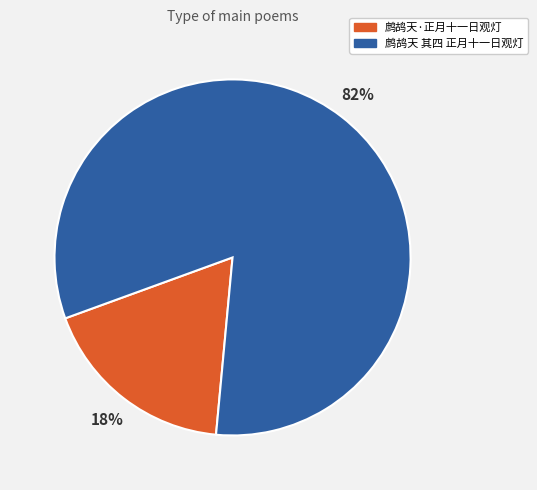

Which has a higher value, 鹧鸪天·正月十一日观灯 or 鹧鸪天 其四 正月十一日观灯?

鹧鸪天 其四 正月十一日观灯